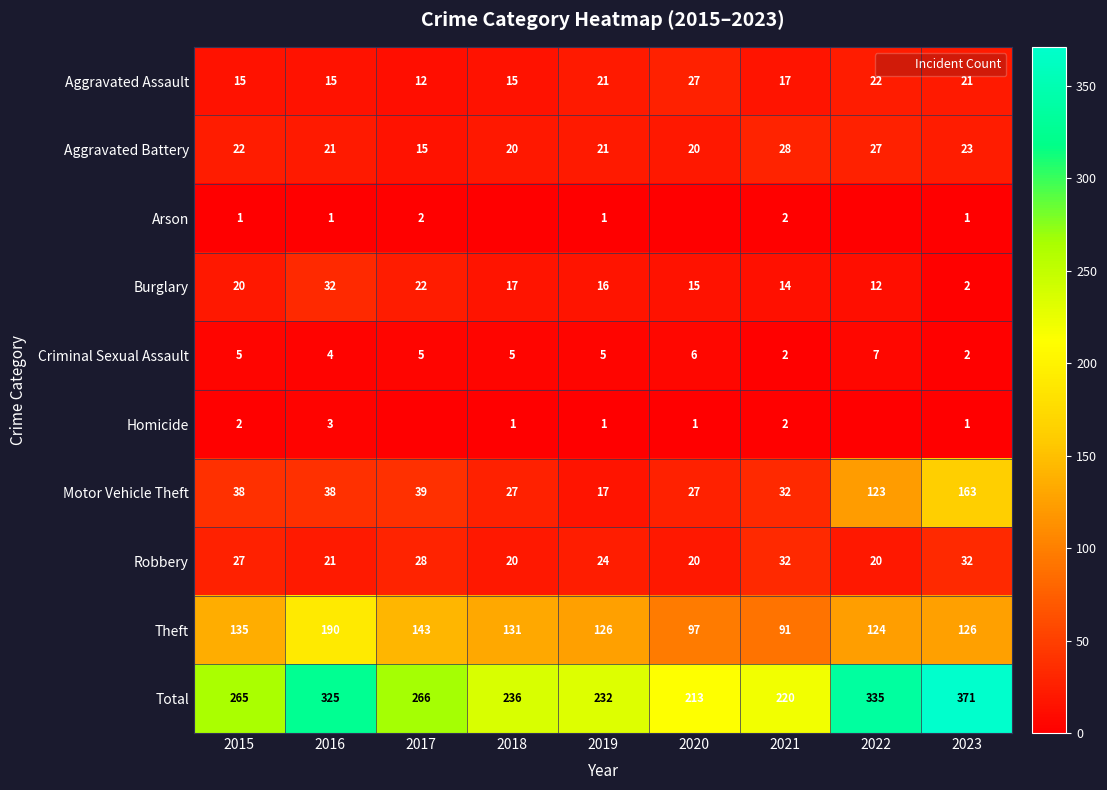

What is the approximate value of Aggravated Battery at 2021?

28